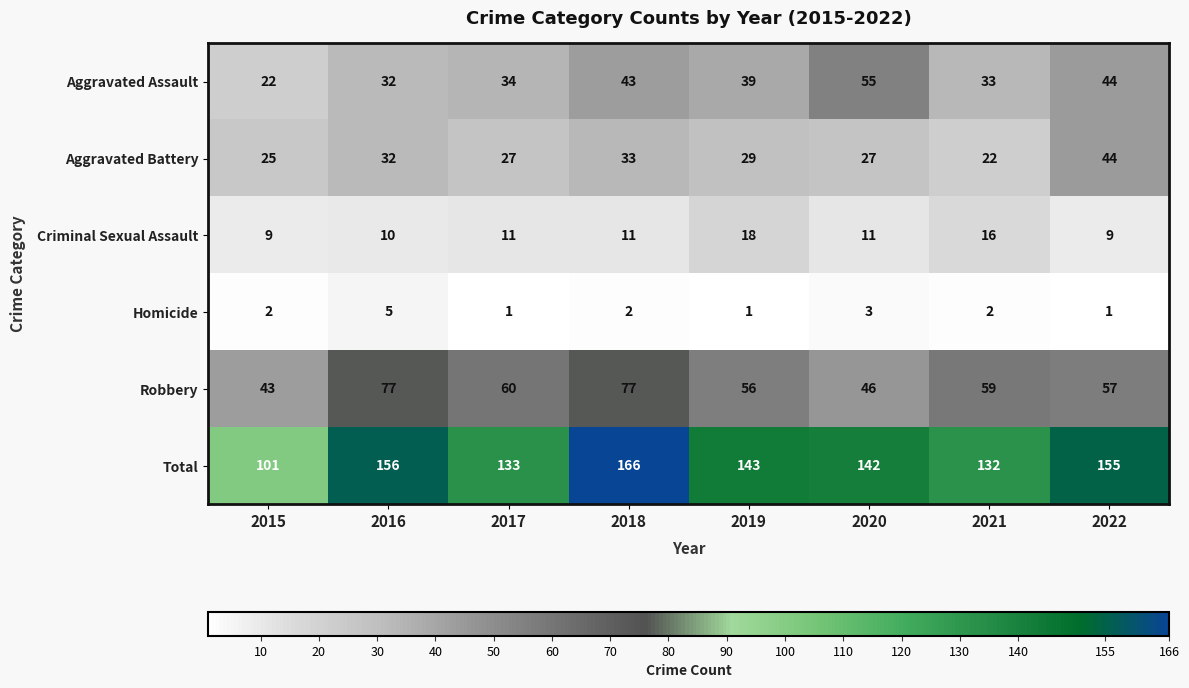

What is the spread (max minus min) of values at 2015?

99